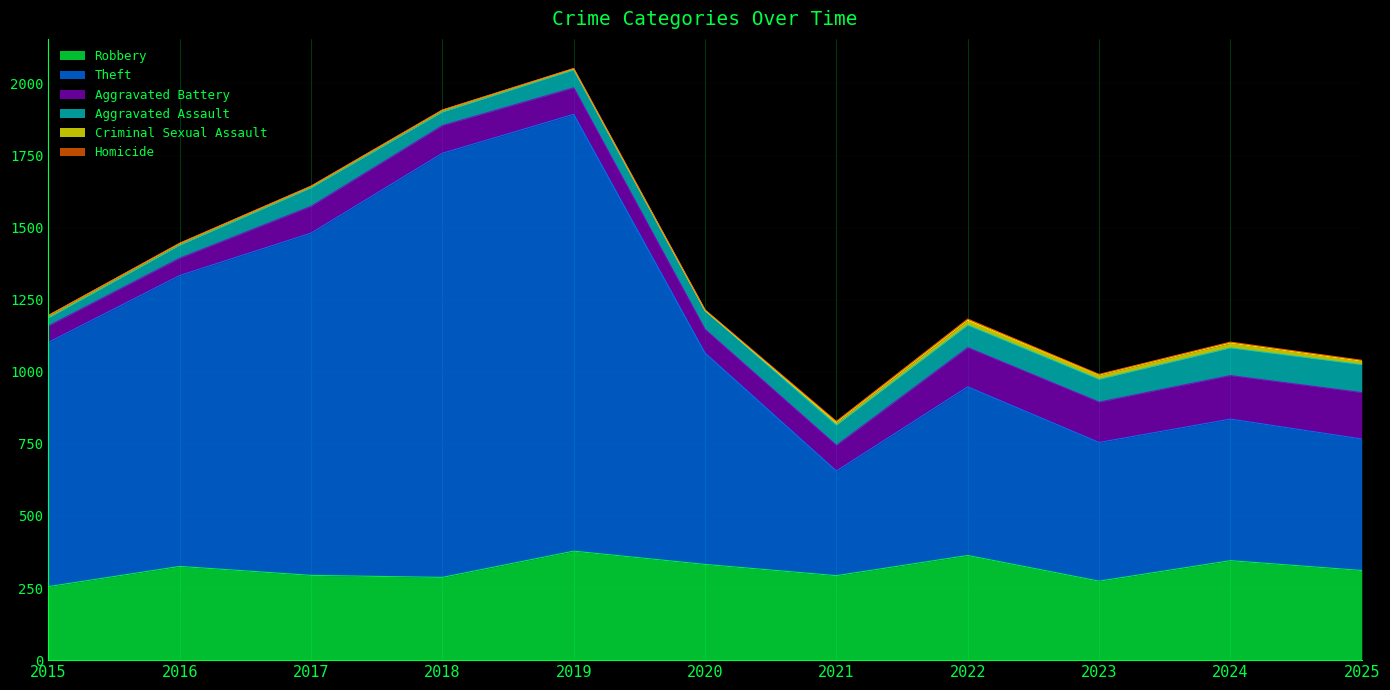

Where does the Robbery series first go above 311?

2016